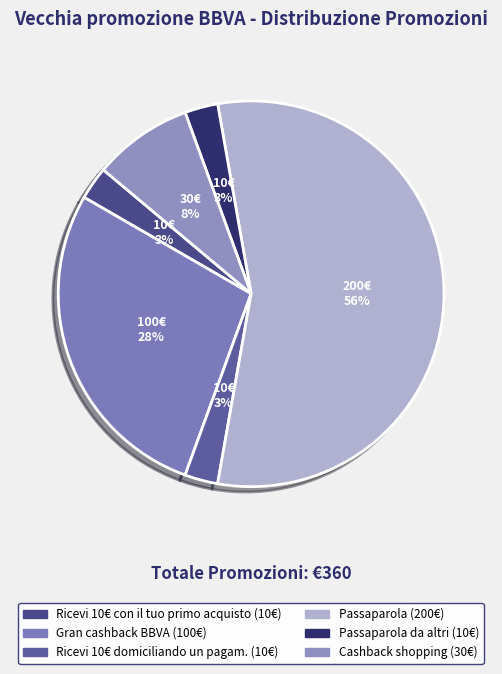

To the nearest percent, what is the difference between the largest and smallest slice percentages?

53%